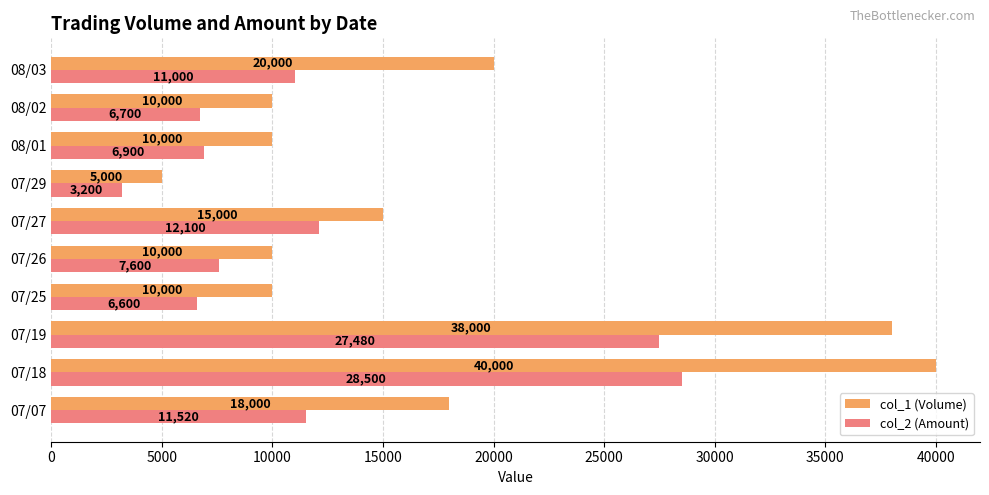

Rank the series by their average value, from highest to lowest.

col_1 (Volume), col_2 (Amount)